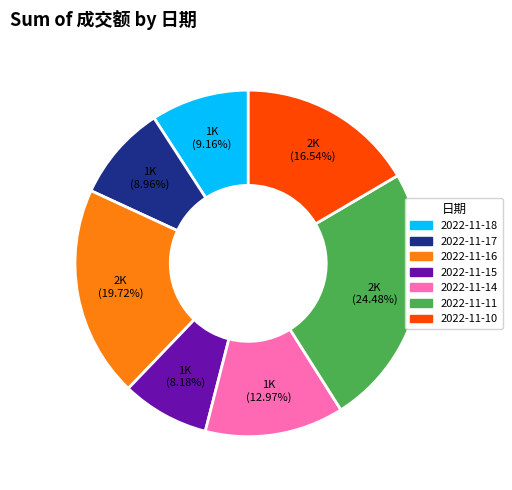

To the nearest percent, what is the average slice percentage?

14%